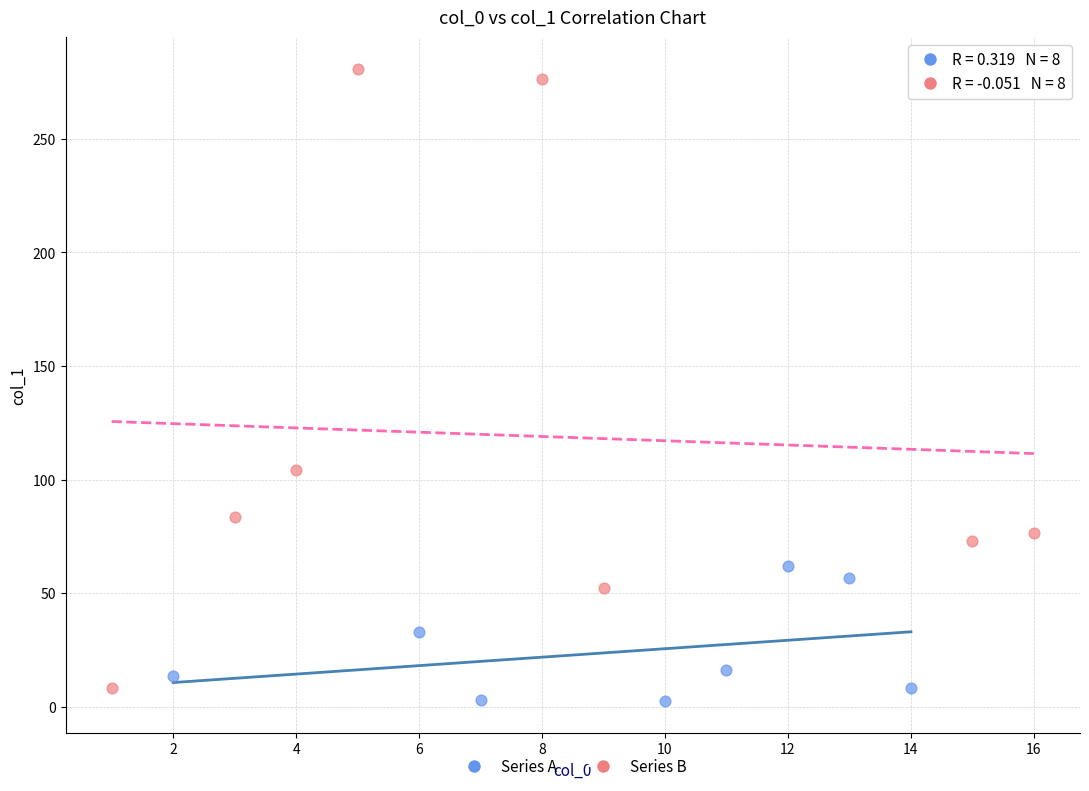

Which series has the widest spread of Y values?

Series B